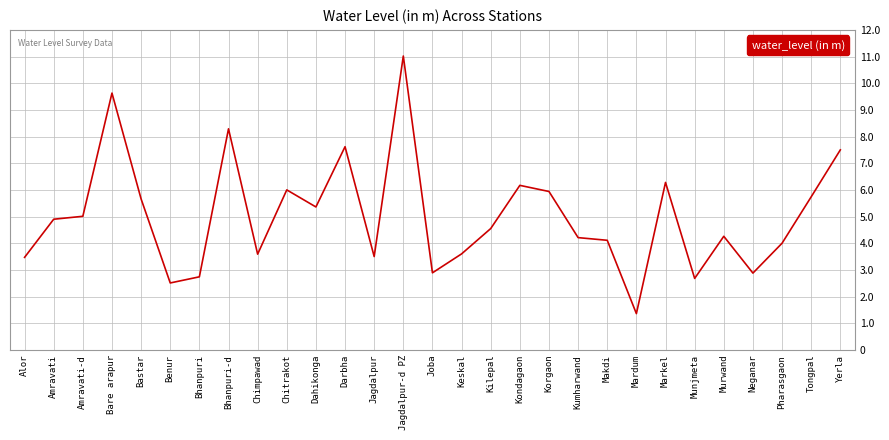

Which category has the lowest value across all series?

Mardum